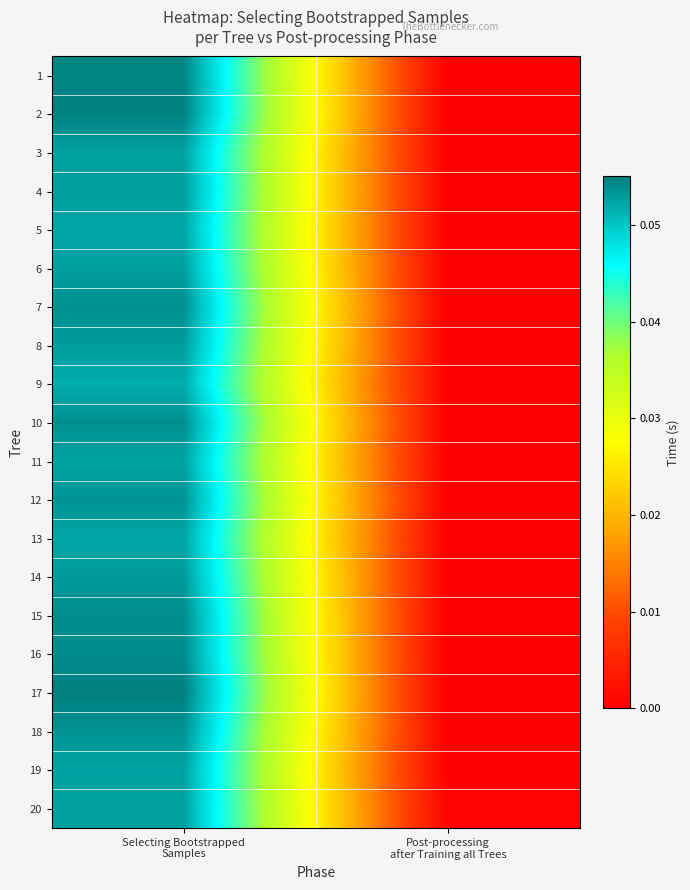

Reading left to right, transcribe all the data shown in this chart.

1: Selecting Bootstrapped
Samples=0.1	Post-processing
after Training all Trees=0.0
2: Selecting Bootstrapped
Samples=0.1	Post-processing
after Training all Trees=0.0
3: Selecting Bootstrapped
Samples=0.1	Post-processing
after Training all Trees=0.0
4: Selecting Bootstrapped
Samples=0.1	Post-processing
after Training all Trees=0.0
5: Selecting Bootstrapped
Samples=0.1	Post-processing
after Training all Trees=0.0
6: Selecting Bootstrapped
Samples=0.1	Post-processing
after Training all Trees=0.0
7: Selecting Bootstrapped
Samples=0.1	Post-processing
after Training all Trees=0.0
8: Selecting Bootstrapped
Samples=0.1	Post-processing
after Training all Trees=0.0
9: Selecting Bootstrapped
Samples=0.1	Post-processing
after Training all Trees=0.0
10: Selecting Bootstrapped
Samples=0.1	Post-processing
after Training all Trees=0.0
11: Selecting Bootstrapped
Samples=0.1	Post-processing
after Training all Trees=0.0
12: Selecting Bootstrapped
Samples=0.1	Post-processing
after Training all Trees=0.0
13: Selecting Bootstrapped
Samples=0.1	Post-processing
after Training all Trees=0.0
14: Selecting Bootstrapped
Samples=0.1	Post-processing
after Training all Trees=0.0
15: Selecting Bootstrapped
Samples=0.1	Post-processing
after Training all Trees=0.0
16: Selecting Bootstrapped
Samples=0.1	Post-processing
after Training all Trees=0.0
17: Selecting Bootstrapped
Samples=0.1	Post-processing
after Training all Trees=0.0
18: Selecting Bootstrapped
Samples=0.1	Post-processing
after Training all Trees=0.0
19: Selecting Bootstrapped
Samples=0.1	Post-processing
after Training all Trees=0.0
20: Selecting Bootstrapped
Samples=0.1	Post-processing
after Training all Trees=0.0